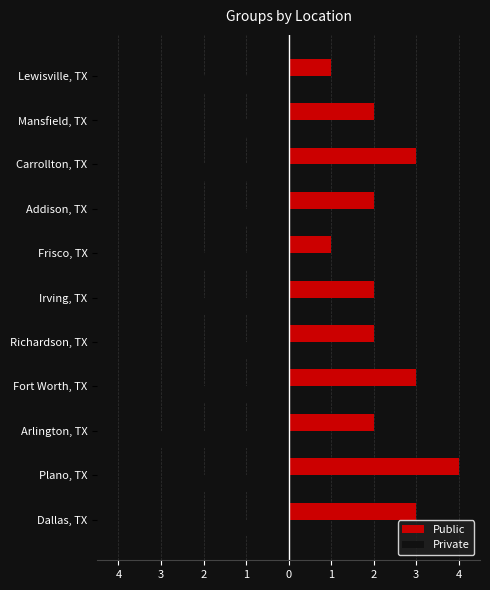

What are all the series names shown in the legend?

Public, Private